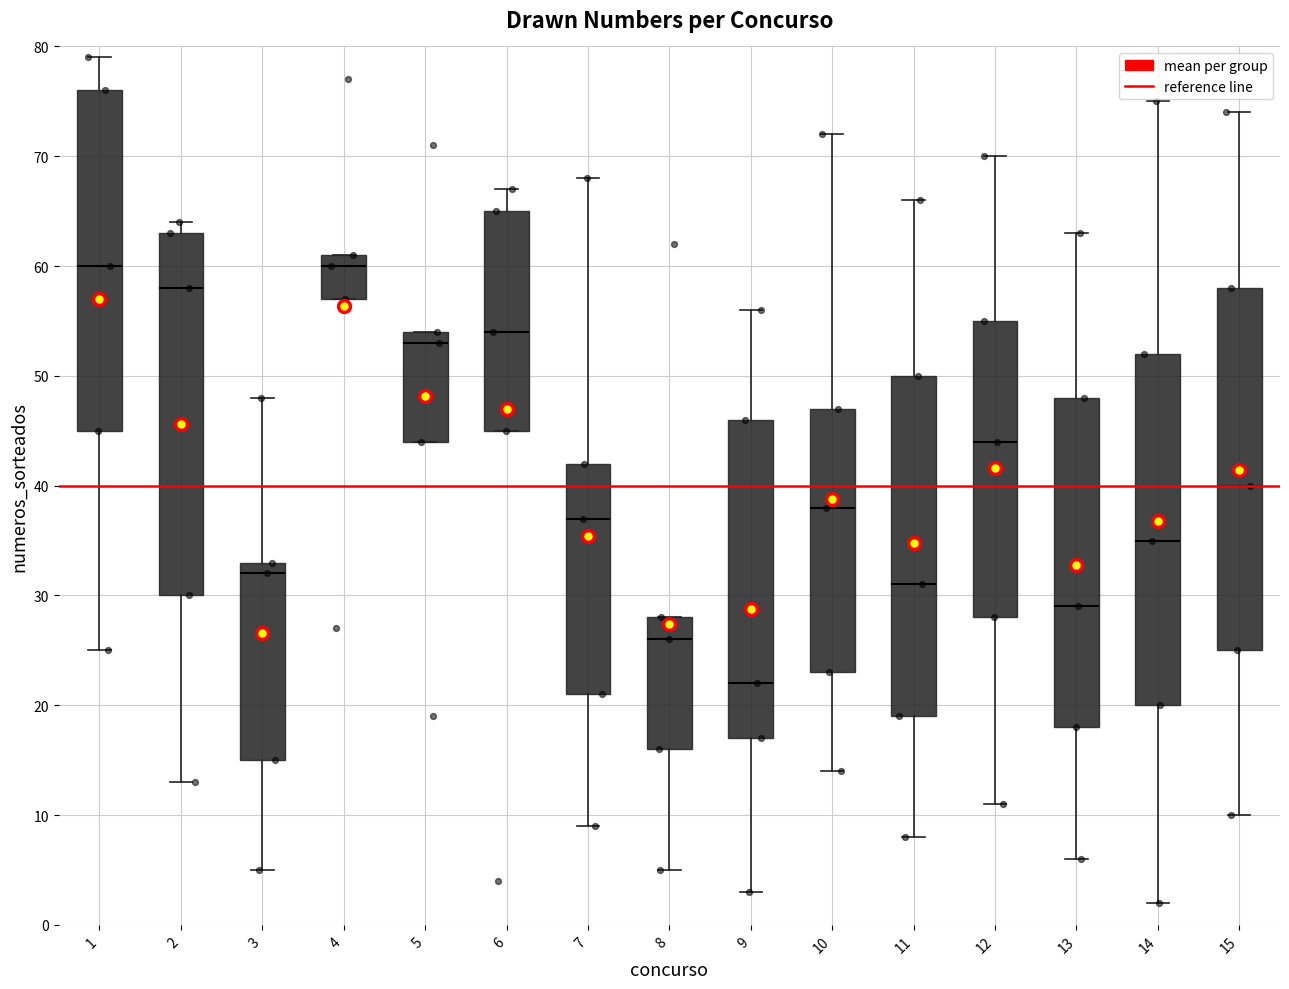

Where does the median line of the box at x = 4 sit on the y-axis? The values are not printed on the chart, so give them approximately, as read against the axis.

60